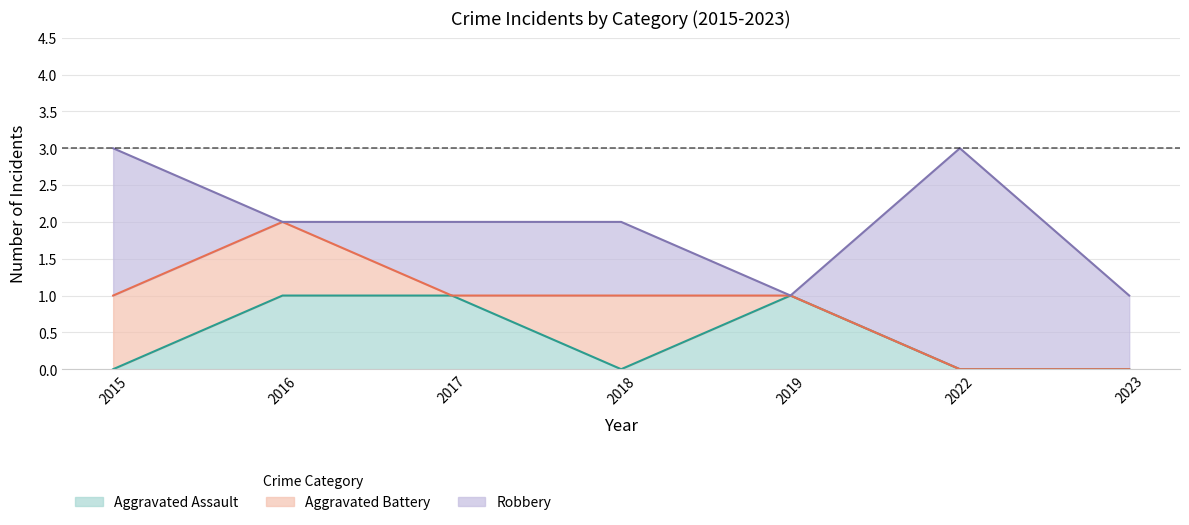

What is the difference between the Aggravated Assault values at 2019 and 2022?

1